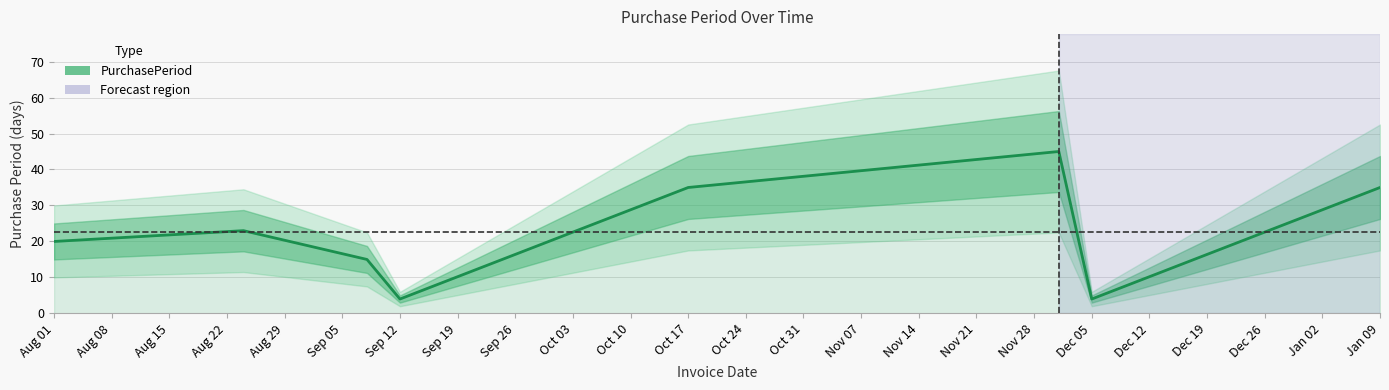

The value at Sep 12 is 2. True or false?

False